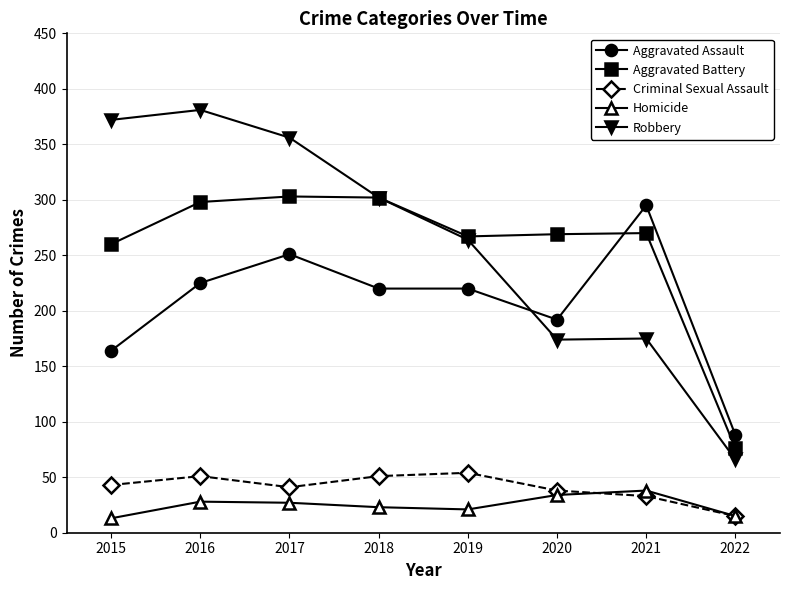

Read the Homicide value at 2017.

27